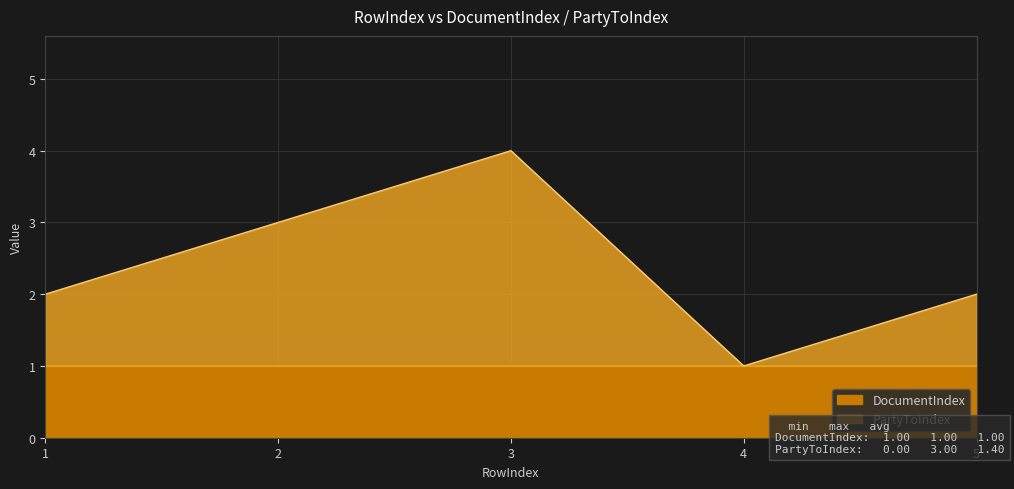

At which category is the sum across all series the highest?

3